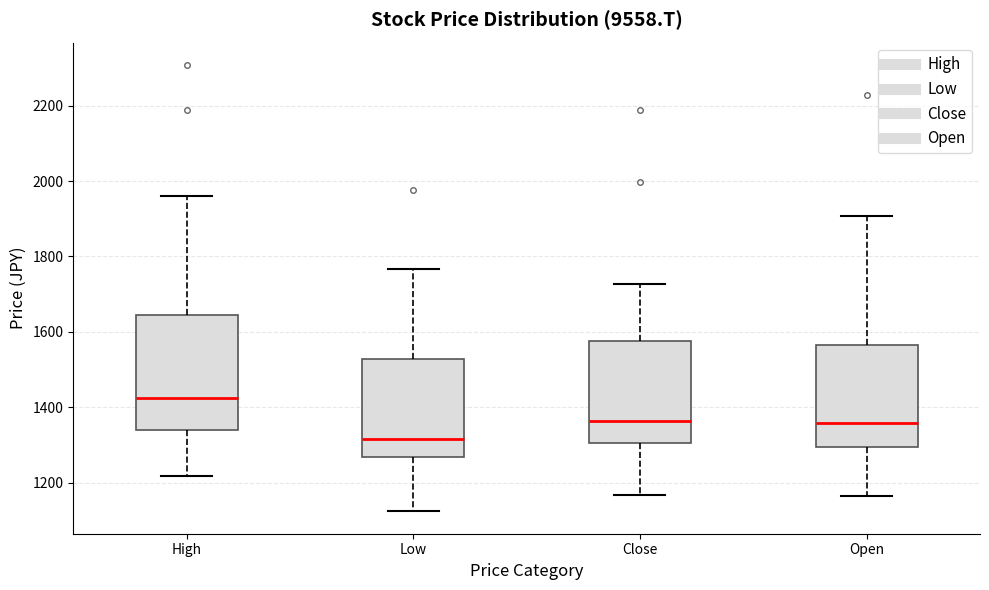

Comparing the boxes themselves (not the whiskers), which one is the tallest?

High